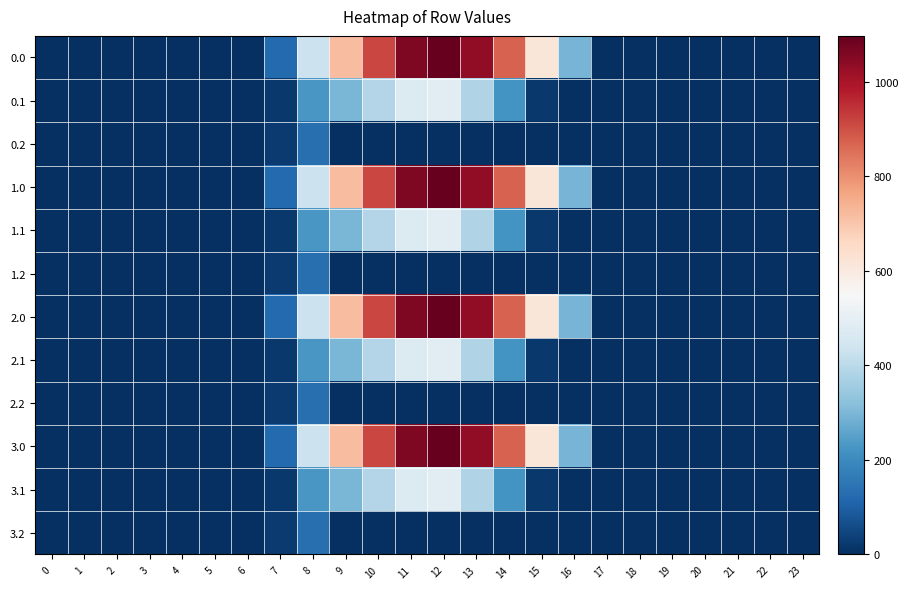

Reading left to right, extract all data points from this chart.

0.0: 0=0.0	1=0.0	2=0.0	3=0.0	4=0.0	5=0.0	6=0.0	7=120.6	8=430.3	9=716.9	10=916.2	11=1060.3	12=1096.7	13=1032.9	14=870.6	15=615.9	16=294.5	17=0.0	18=0.0	19=0.0	20=0.0	21=0.0	22=0.0	23=0.0
0.1: 0=0.0	1=0.0	2=0.0	3=0.0	4=0.0	5=0.0	6=0.0	7=17.7	8=227.5	9=295.9	10=388.1	11=471.7	12=485.4	13=382.7	14=219.2	15=17.3	16=0.0	17=0.0	18=0.0	19=0.0	20=0.0	21=0.0	22=0.0	23=0.0
0.2: 0=0.0	1=0.0	2=0.0	3=0.0	4=0.0	5=0.0	6=0.0	7=22.3	8=134.2	9=0.0	10=0.0	11=0.0	12=0.0	13=0.0	14=0.0	15=0.0	16=0.0	17=0.0	18=0.0	19=0.0	20=0.0	21=0.0	22=0.0	23=0.0
1.0: 0=0.0	1=0.0	2=0.0	3=0.0	4=0.0	5=0.0	6=0.0	7=120.6	8=430.3	9=716.9	10=916.2	11=1060.3	12=1096.7	13=1032.9	14=870.6	15=615.9	16=294.5	17=0.0	18=0.0	19=0.0	20=0.0	21=0.0	22=0.0	23=0.0
1.1: 0=0.0	1=0.0	2=0.0	3=0.0	4=0.0	5=0.0	6=0.0	7=17.7	8=227.5	9=295.9	10=388.1	11=471.7	12=485.4	13=382.7	14=219.2	15=17.3	16=0.0	17=0.0	18=0.0	19=0.0	20=0.0	21=0.0	22=0.0	23=0.0
1.2: 0=0.0	1=0.0	2=0.0	3=0.0	4=0.0	5=0.0	6=0.0	7=22.3	8=134.2	9=0.0	10=0.0	11=0.0	12=0.0	13=0.0	14=0.0	15=0.0	16=0.0	17=0.0	18=0.0	19=0.0	20=0.0	21=0.0	22=0.0	23=0.0
2.0: 0=0.0	1=0.0	2=0.0	3=0.0	4=0.0	5=0.0	6=0.0	7=120.6	8=430.3	9=716.9	10=916.2	11=1060.3	12=1096.7	13=1032.9	14=870.6	15=615.9	16=294.5	17=0.0	18=0.0	19=0.0	20=0.0	21=0.0	22=0.0	23=0.0
2.1: 0=0.0	1=0.0	2=0.0	3=0.0	4=0.0	5=0.0	6=0.0	7=17.7	8=227.5	9=295.9	10=388.1	11=471.7	12=485.4	13=382.7	14=219.2	15=17.3	16=0.0	17=0.0	18=0.0	19=0.0	20=0.0	21=0.0	22=0.0	23=0.0
2.2: 0=0.0	1=0.0	2=0.0	3=0.0	4=0.0	5=0.0	6=0.0	7=22.3	8=134.2	9=0.0	10=0.0	11=0.0	12=0.0	13=0.0	14=0.0	15=0.0	16=0.0	17=0.0	18=0.0	19=0.0	20=0.0	21=0.0	22=0.0	23=0.0
3.0: 0=0.0	1=0.0	2=0.0	3=0.0	4=0.0	5=0.0	6=0.0	7=120.6	8=430.3	9=716.9	10=916.2	11=1060.3	12=1096.7	13=1032.9	14=870.6	15=615.9	16=294.5	17=0.0	18=0.0	19=0.0	20=0.0	21=0.0	22=0.0	23=0.0
3.1: 0=0.0	1=0.0	2=0.0	3=0.0	4=0.0	5=0.0	6=0.0	7=17.7	8=227.5	9=295.9	10=388.1	11=471.7	12=485.4	13=382.7	14=219.2	15=17.3	16=0.0	17=0.0	18=0.0	19=0.0	20=0.0	21=0.0	22=0.0	23=0.0
3.2: 0=0.0	1=0.0	2=0.0	3=0.0	4=0.0	5=0.0	6=0.0	7=22.3	8=134.2	9=0.0	10=0.0	11=0.0	12=0.0	13=0.0	14=0.0	15=0.0	16=0.0	17=0.0	18=0.0	19=0.0	20=0.0	21=0.0	22=0.0	23=0.0